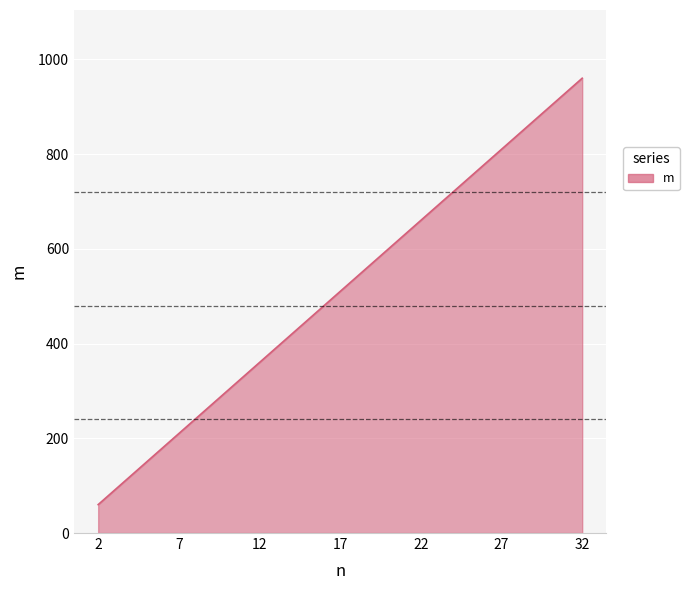

What is the sum of all values?

3570